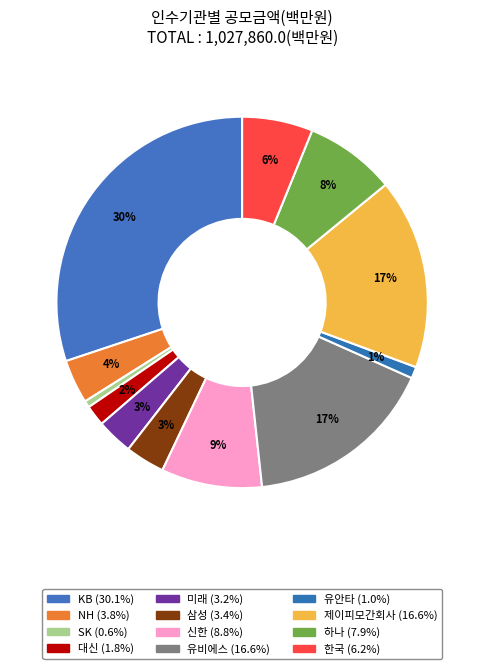

Count the number of slices in the pie.

12